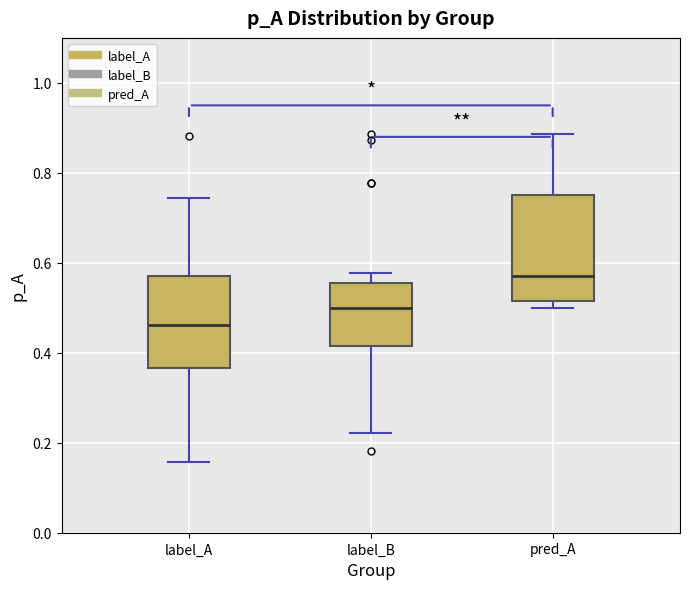

Where is the lower edge of the box for pred_A on the y-axis? The values are not printed on the chart, so give them approximately, as read against the axis.

0.52